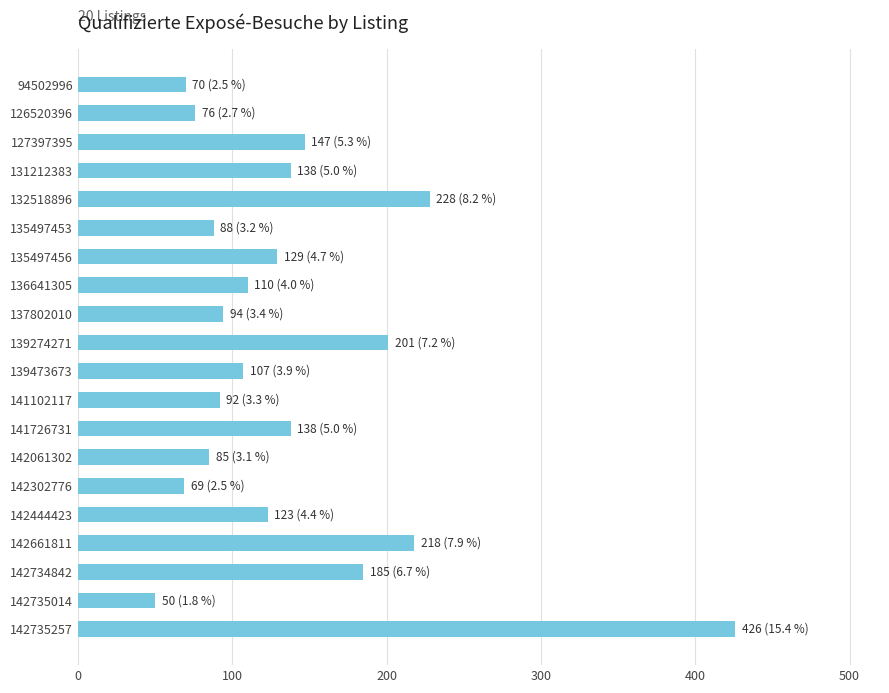

At which label is the value closest to 238?

132518896